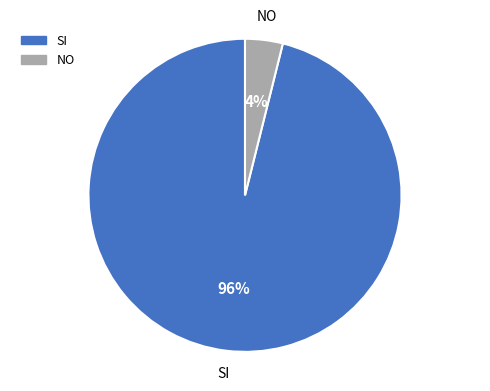

Is there a majority slice in this chart?

Yes